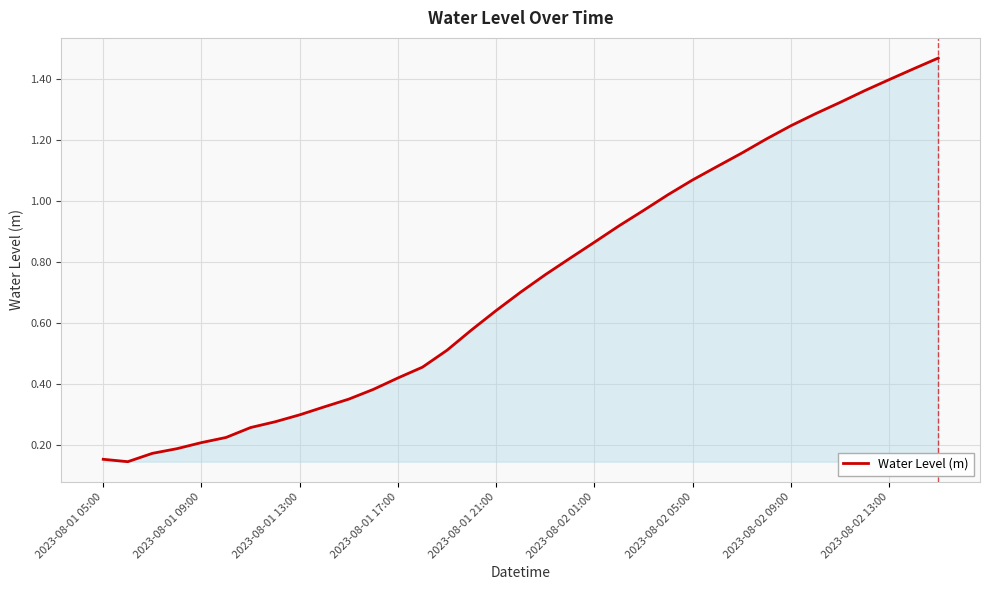

Does the chart have visible grid lines?

Yes